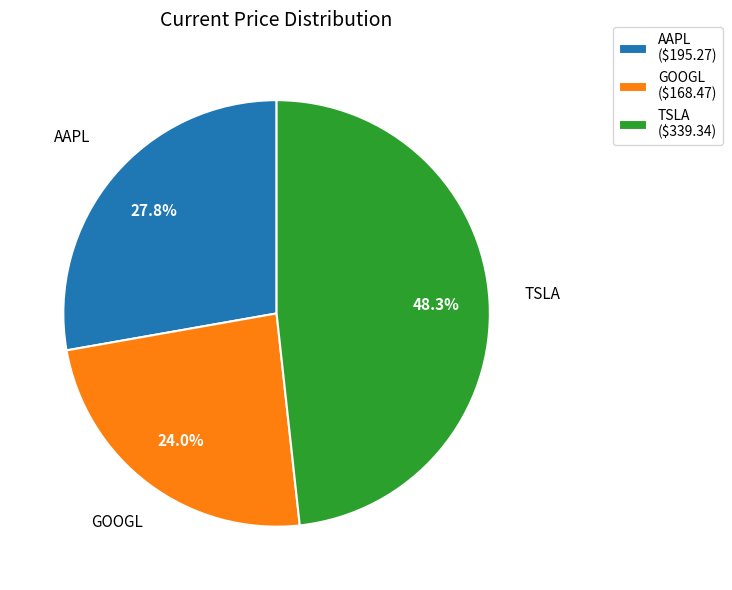

To the nearest percent, what is the difference between the GOOGL and AAPL slice percentages?

4%